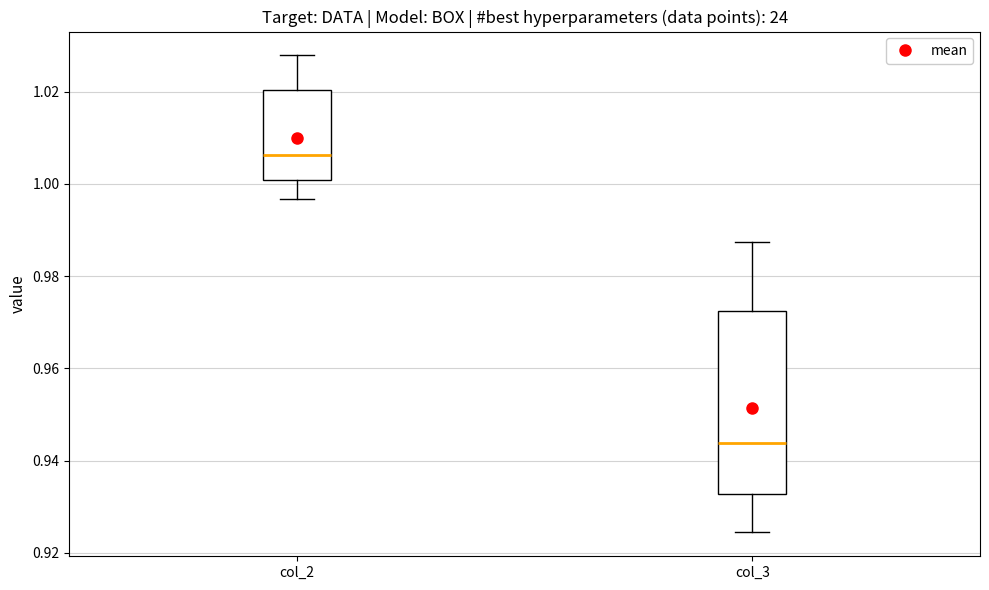

Reading left to right, transcribe this box plot: for each box, give where its median line is, the range the box spans, and where its two whiskers end, as read against the y-axis. The values are not printed on the chart, so give them approximately, as read against the axis.

col_2: median 1.006, box 1.000 to 1.020, whiskers 0.996 to 1.028
col_3: median 0.944, box 0.932 to 0.972, whiskers 0.924 to 0.988